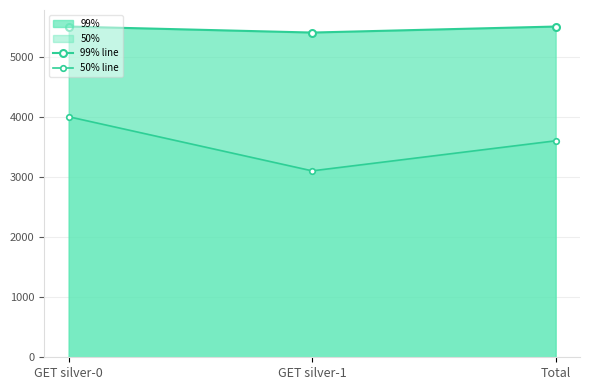

What is the lowest value of the 50% line series?

3100